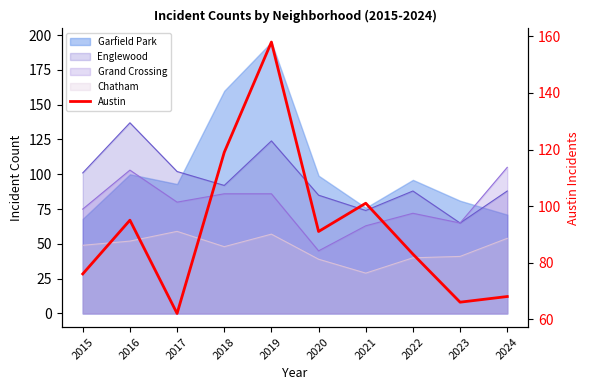

Which category has the lowest value across all series?

2017